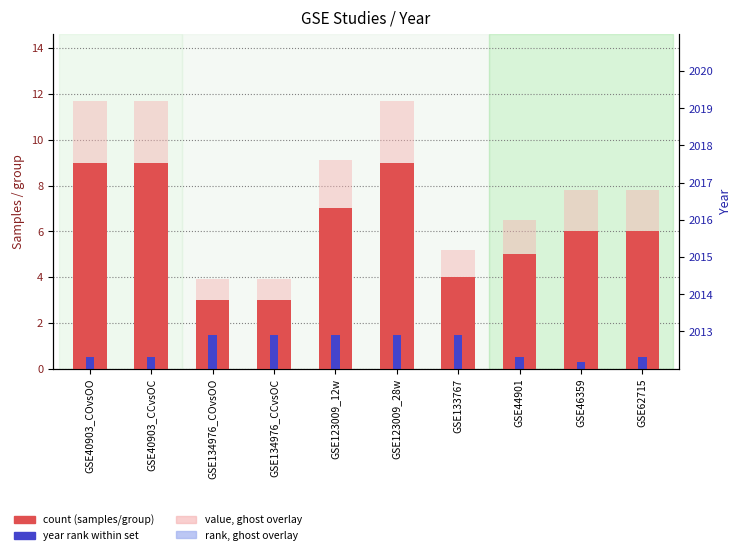

Which category has the highest value across all series?

GSE40903_COvsOO